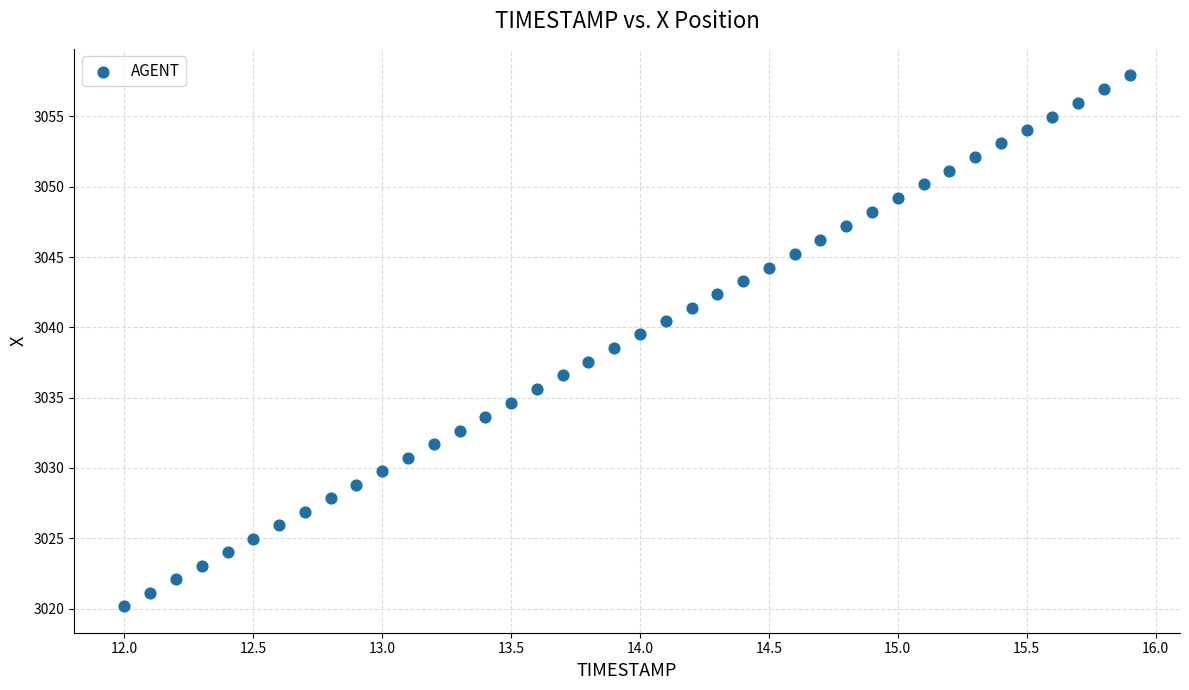

What is the range of X values (max minus min)?

3.9